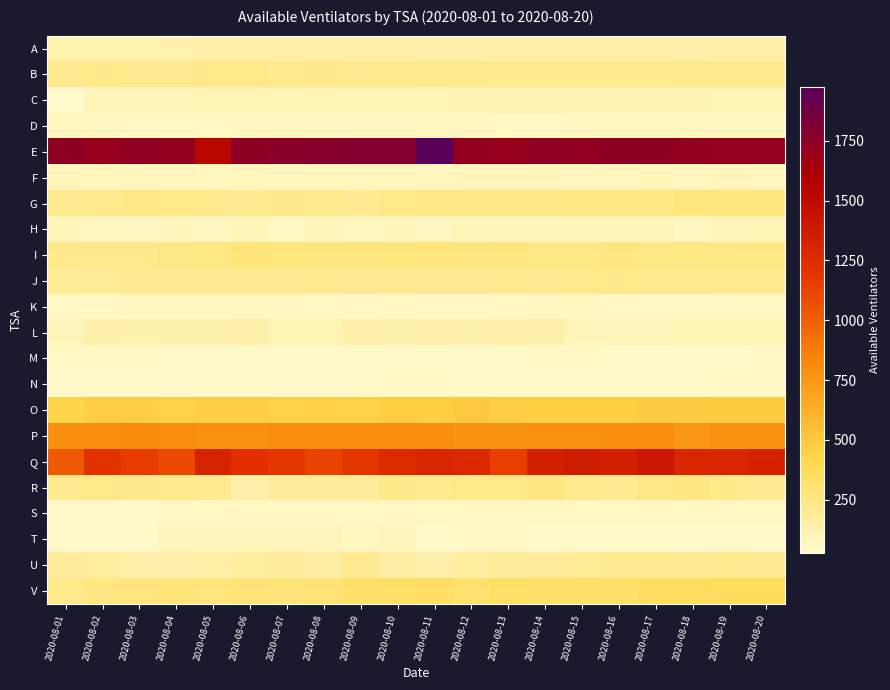

Which has a higher value, 2020-08-17 or 2020-08-06?

2020-08-17